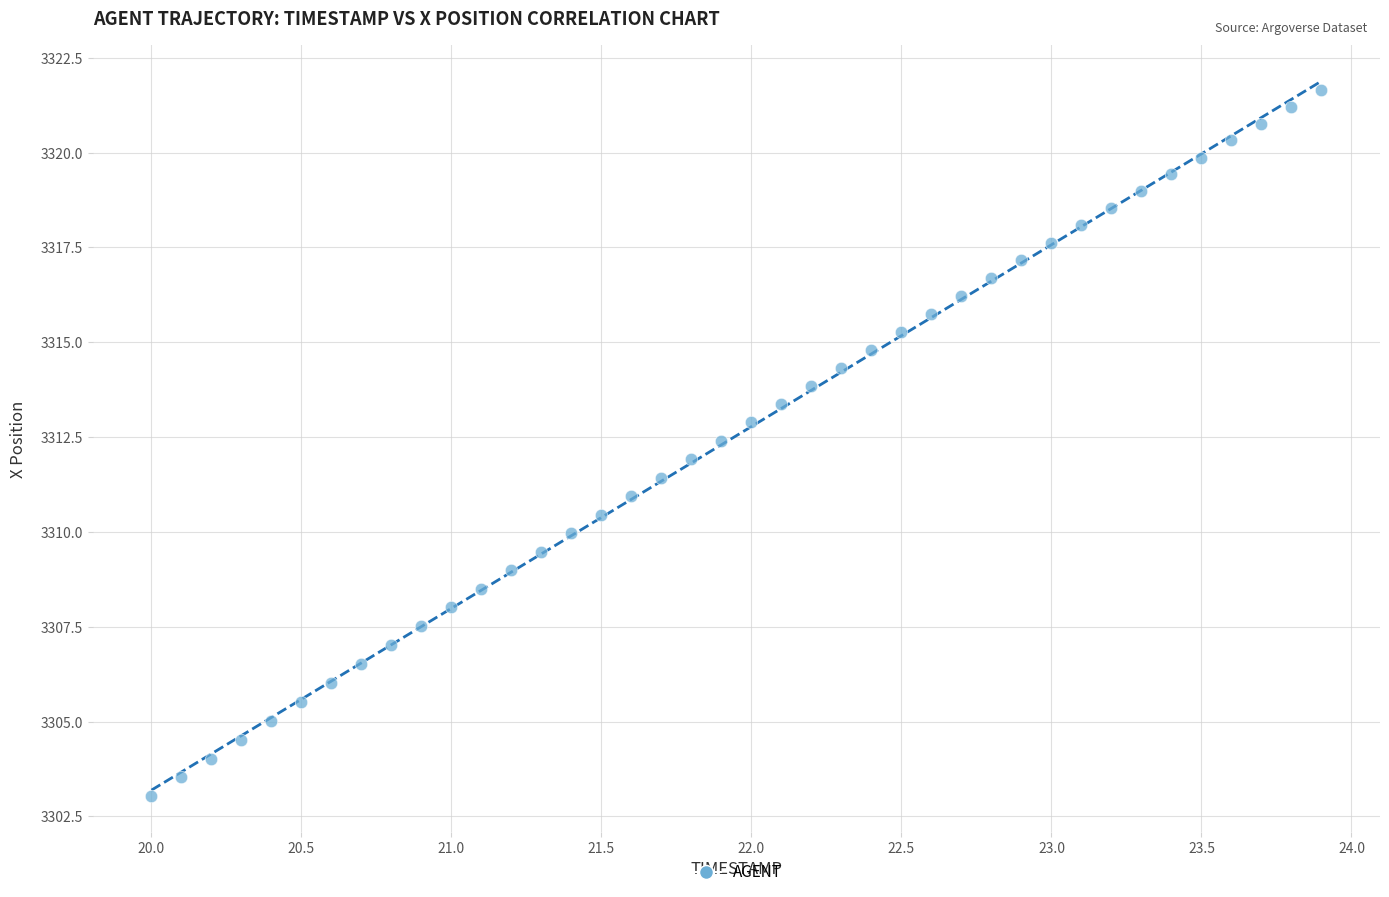

What is the range of Y values (max minus min)?

18.6